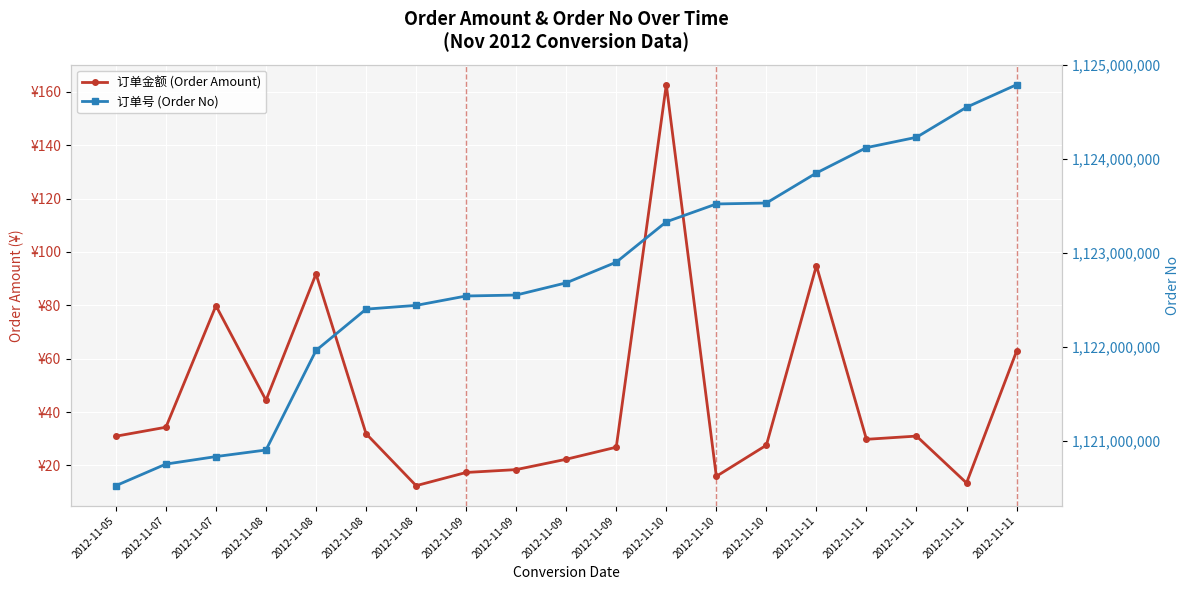

What is the value of the 订单金额 (Order Amount) point at the 13th from the left?

162.7